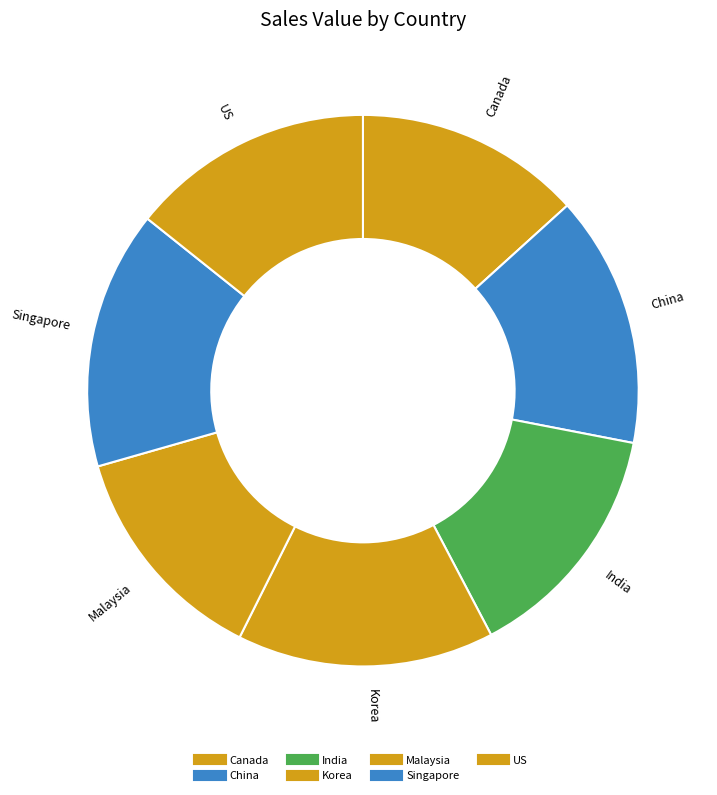

Approximately how many times larger is the value at US compared to Malaysia?

1.1